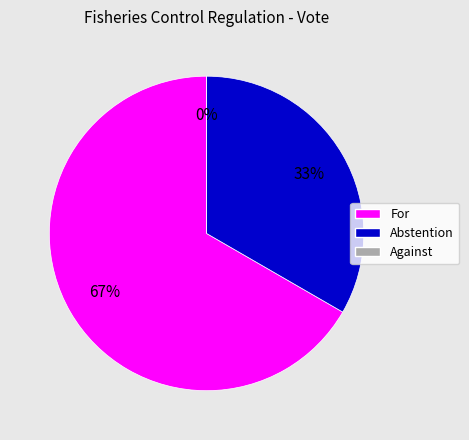

Which slice is the smallest?

Against